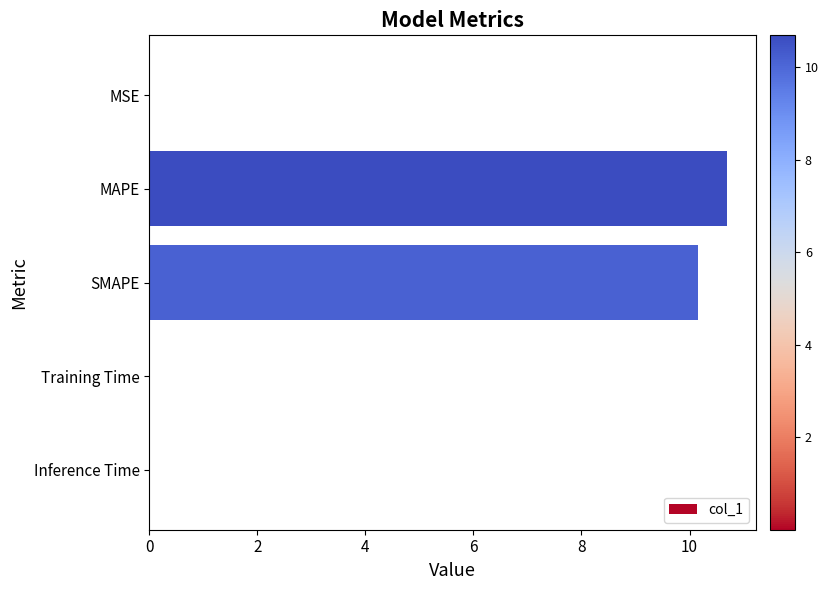

True or false: the data shows 0.0 at MSE.

True